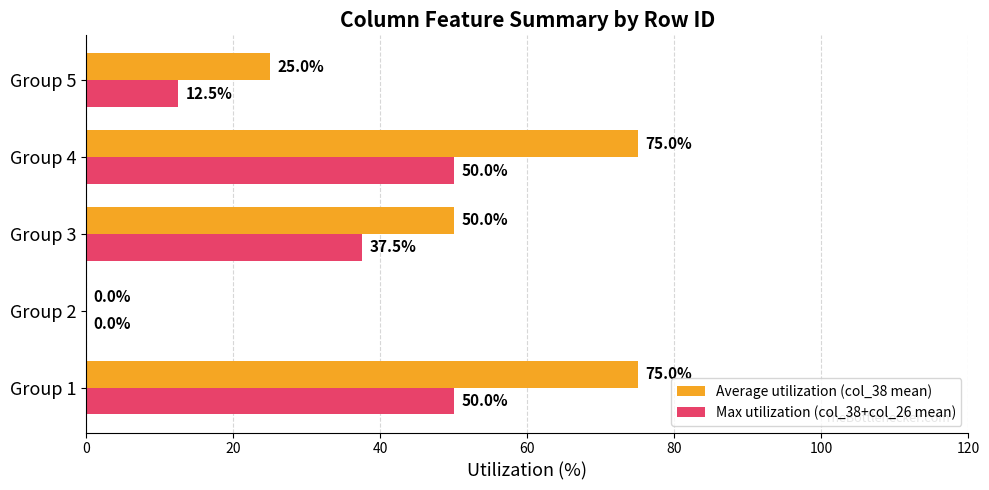

What is the greatest value displayed?

75.0